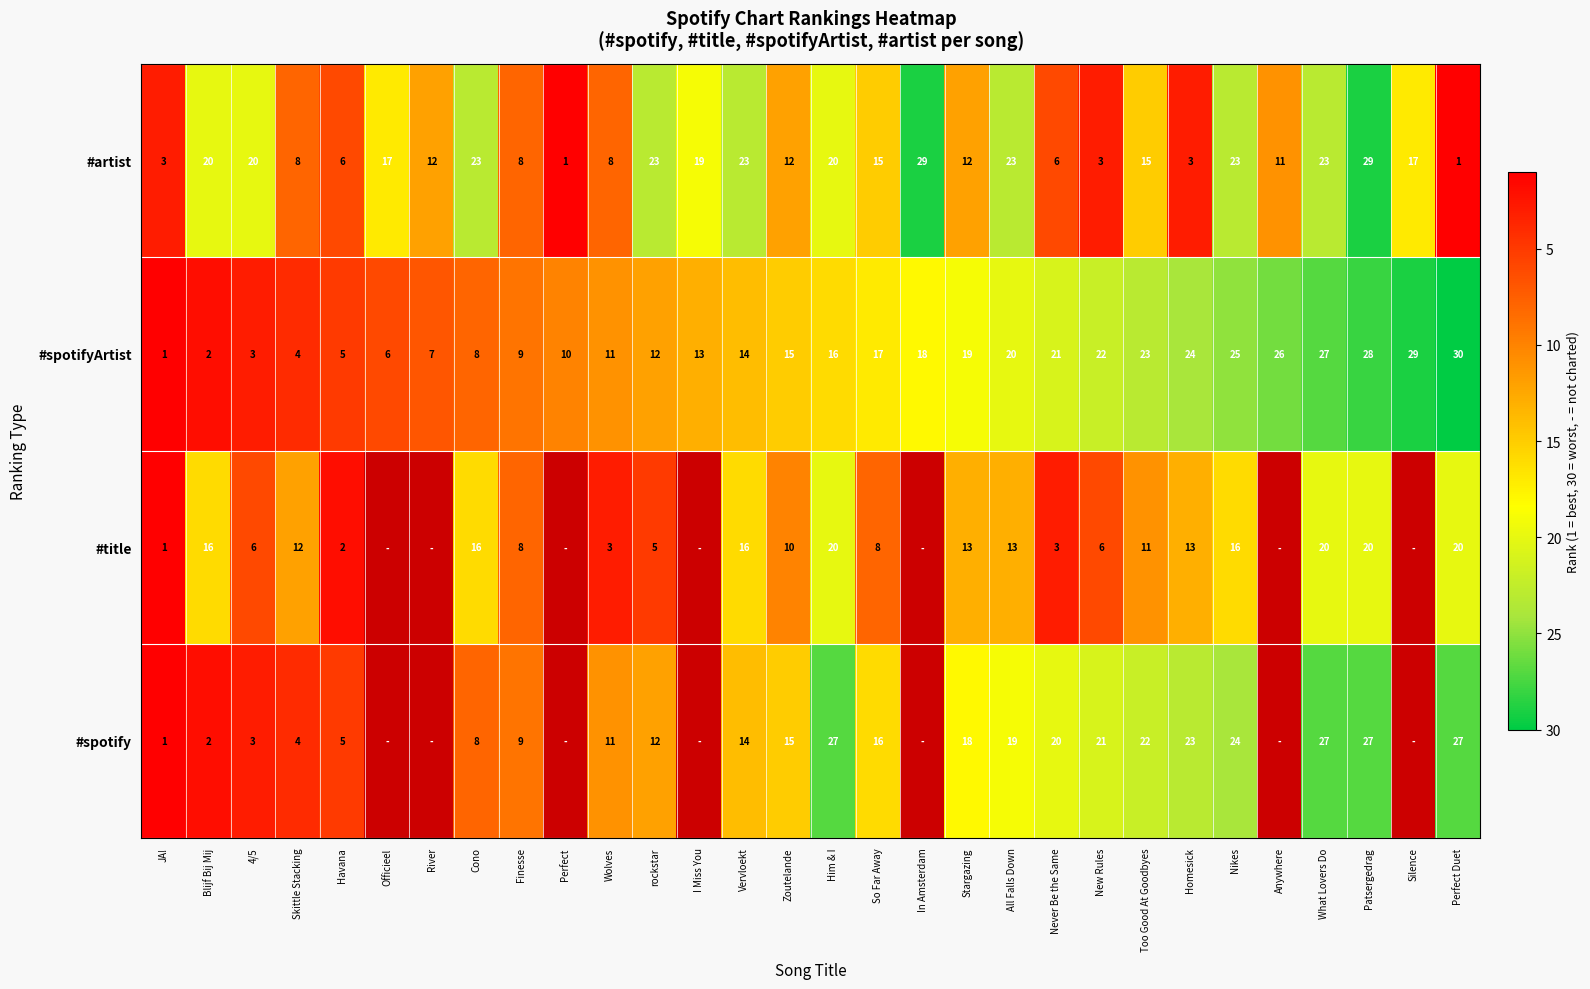

What is the sum of all #spotifyArtist values?

465